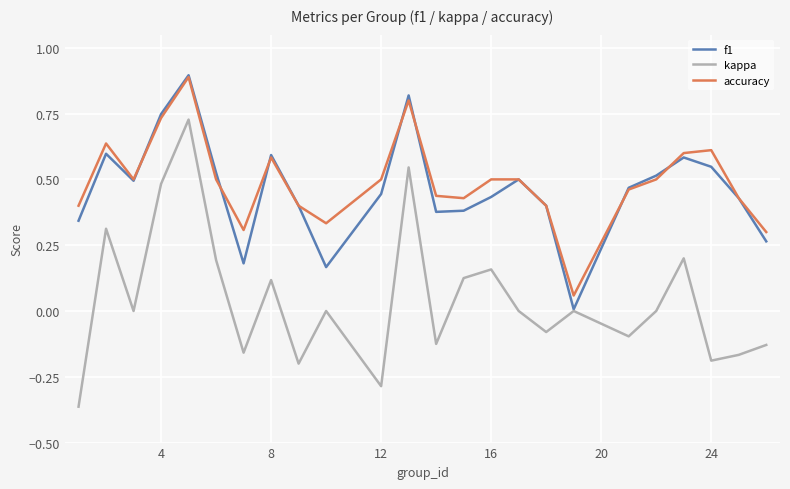

How many series are shown in this chart?

3